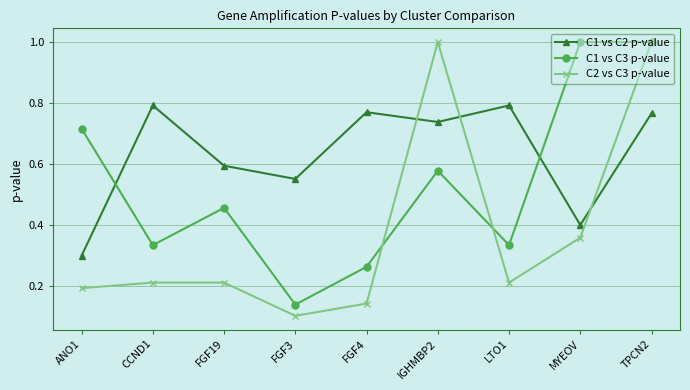

At LTO1, list the series in order from largest to smallest.

C1 vs C2 p-value, C1 vs C3 p-value, C2 vs C3 p-value